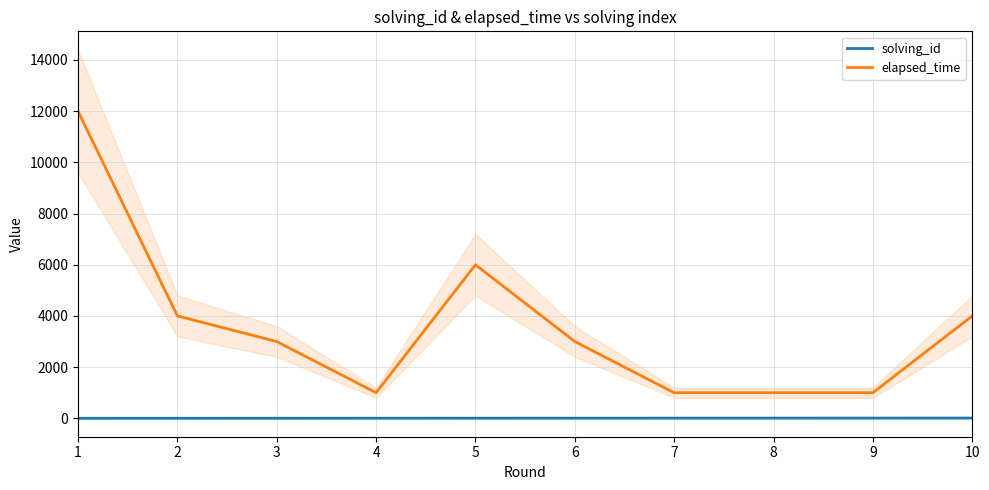

True or false: elapsed_time and solving_id intersect in this chart.

False